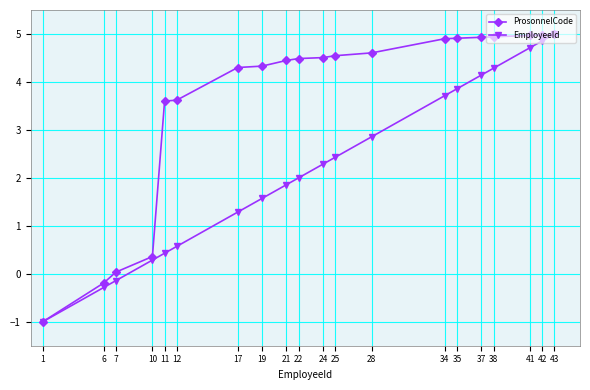

How many data points in ProsonnelCode are above 4?

14